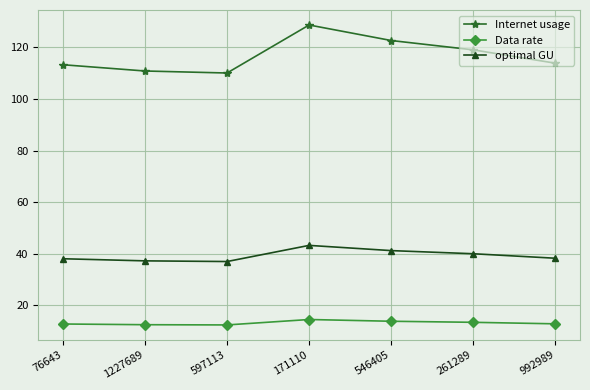

The value of optimal GU at 1227689 is 11.3. True or false?

False